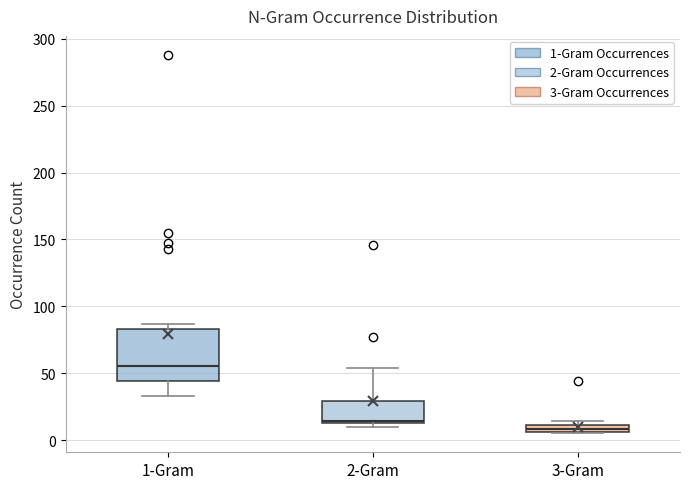

Where is the upper edge of the box for 3-Gram on the y-axis? The values are not printed on the chart, so give them approximately, as read against the axis.

10